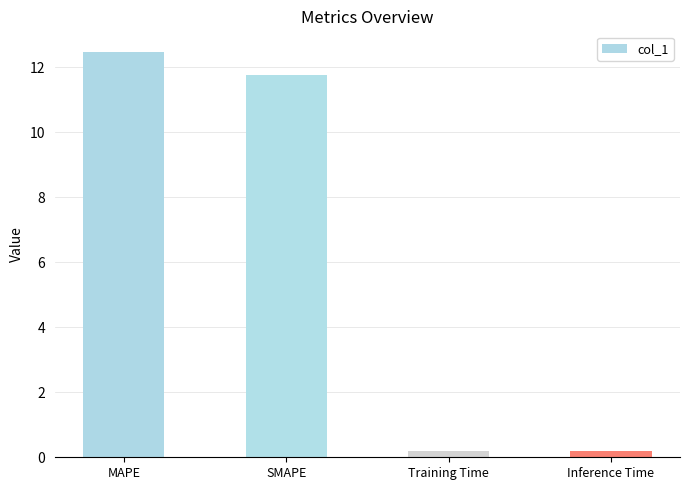

What is the label of the 3rd bar from the left?

Training Time